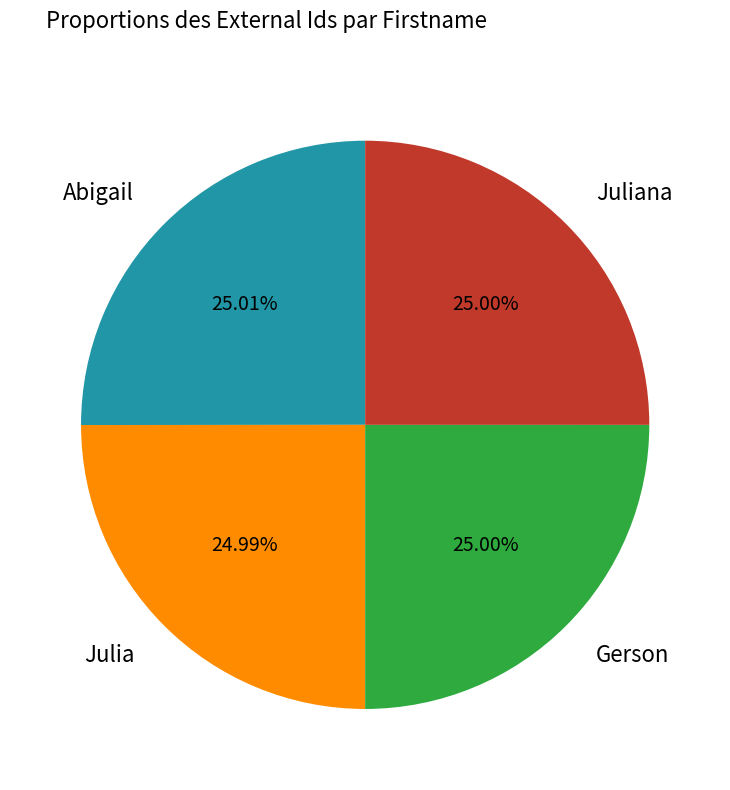

To the nearest percent, what portion does Juliana represent?

25%